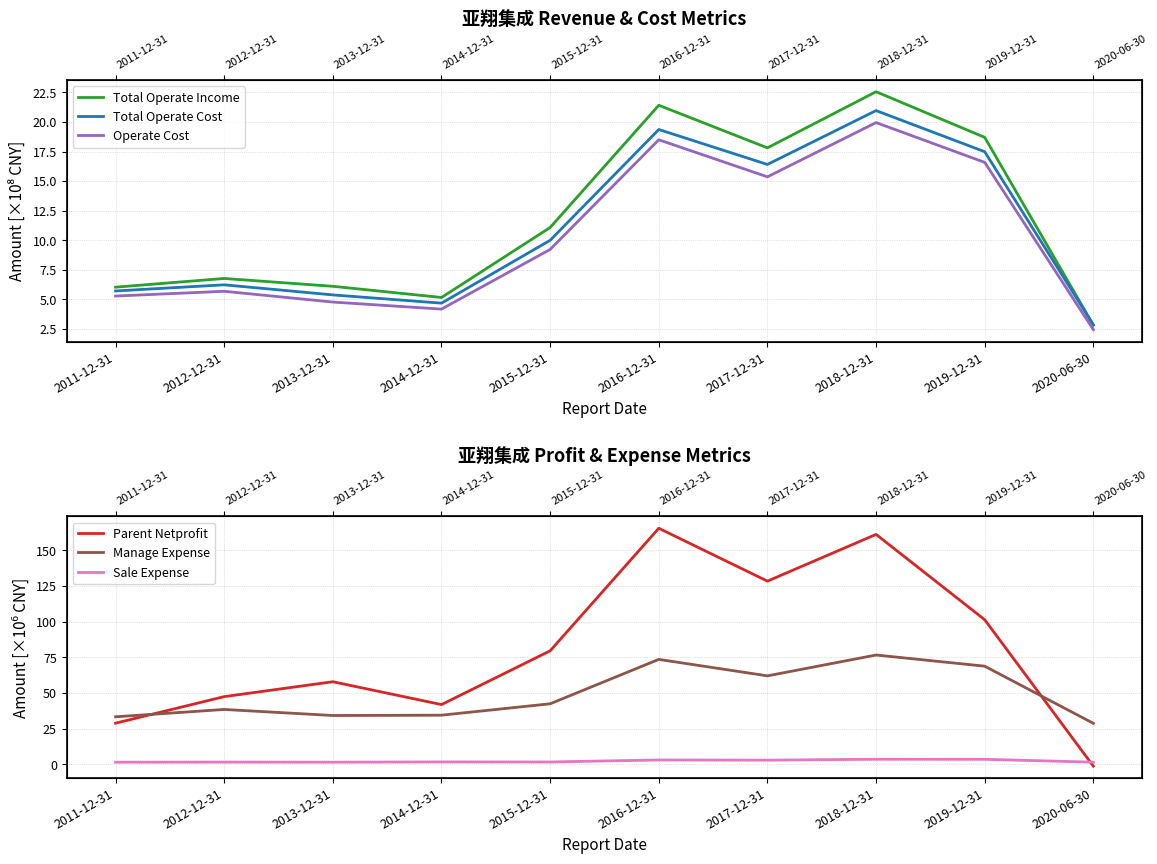

Which category has the highest value in the Manage Expense series?

2018-12-31